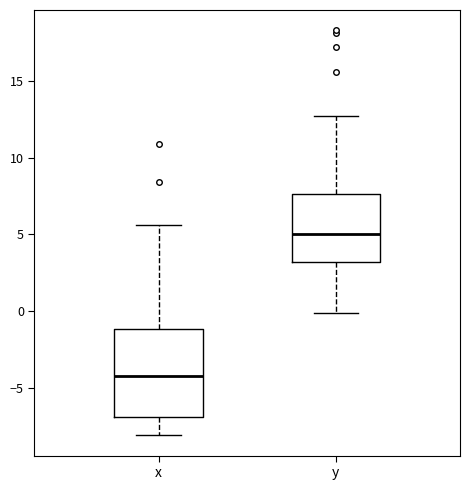

Reading left to right, read every box against the y-axis: the position of its median line, the range the box covers, and the ends of its whiskers. The values are not printed on the chart, so give them approximately, as read against the axis.

x: median -4.0, box -7.0 to -1.0, whiskers -8.0 to 5.5
y: median 5.0, box 3.0 to 7.5, whiskers 0.0 to 12.5